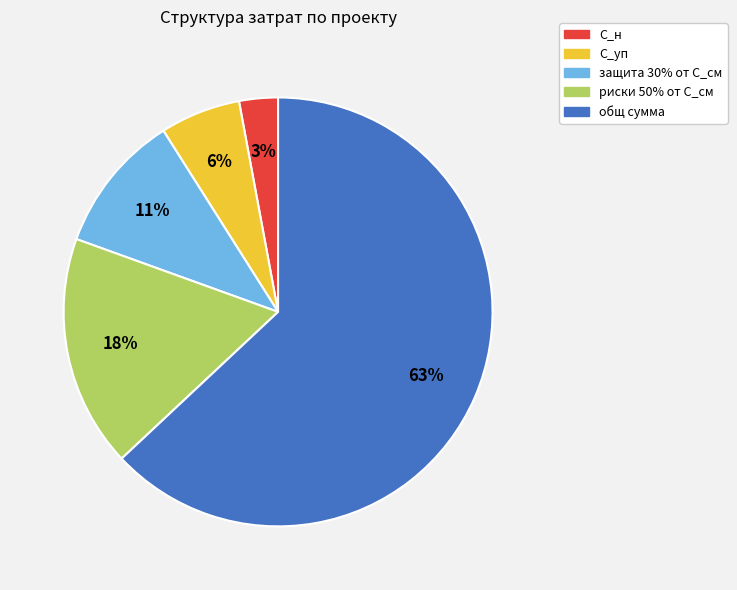

Approximately how many times larger is the value at С_н compared to С_уп?

0.5